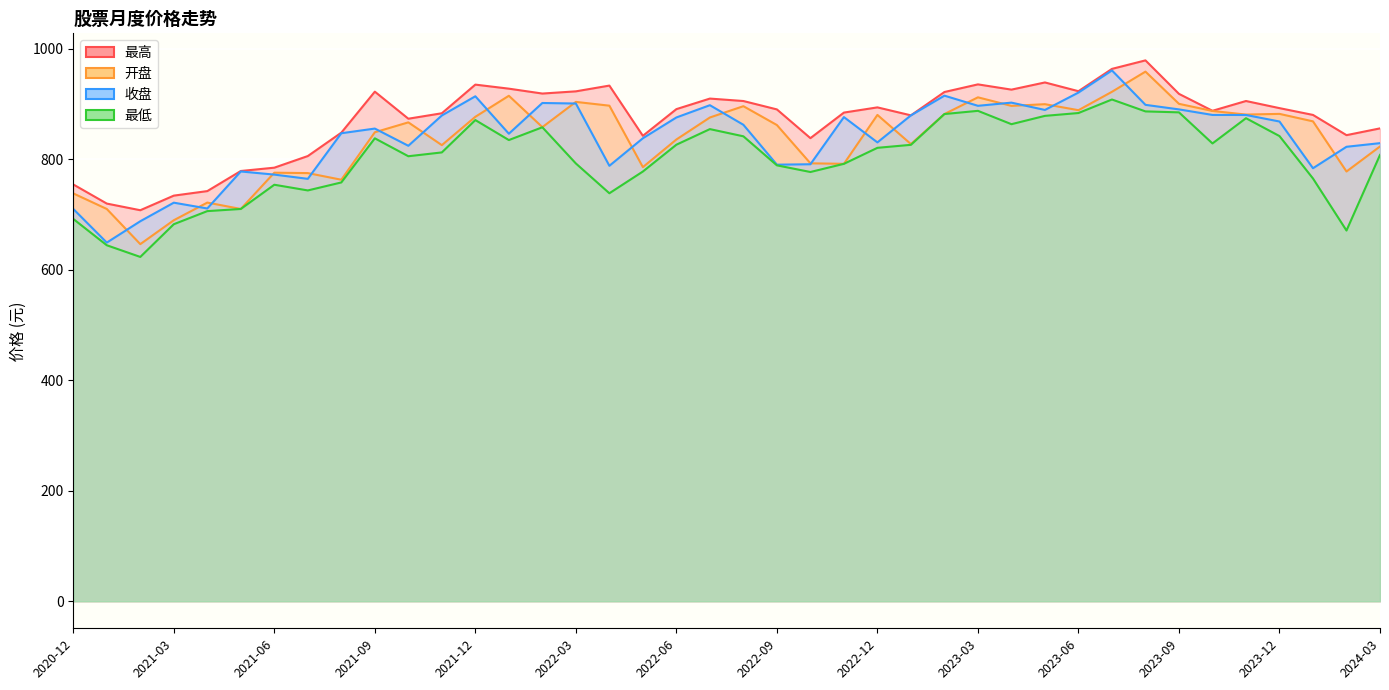

At 2021-01, list the series in order from smallest to largest.

最低, 收盘, 开盘, 最高